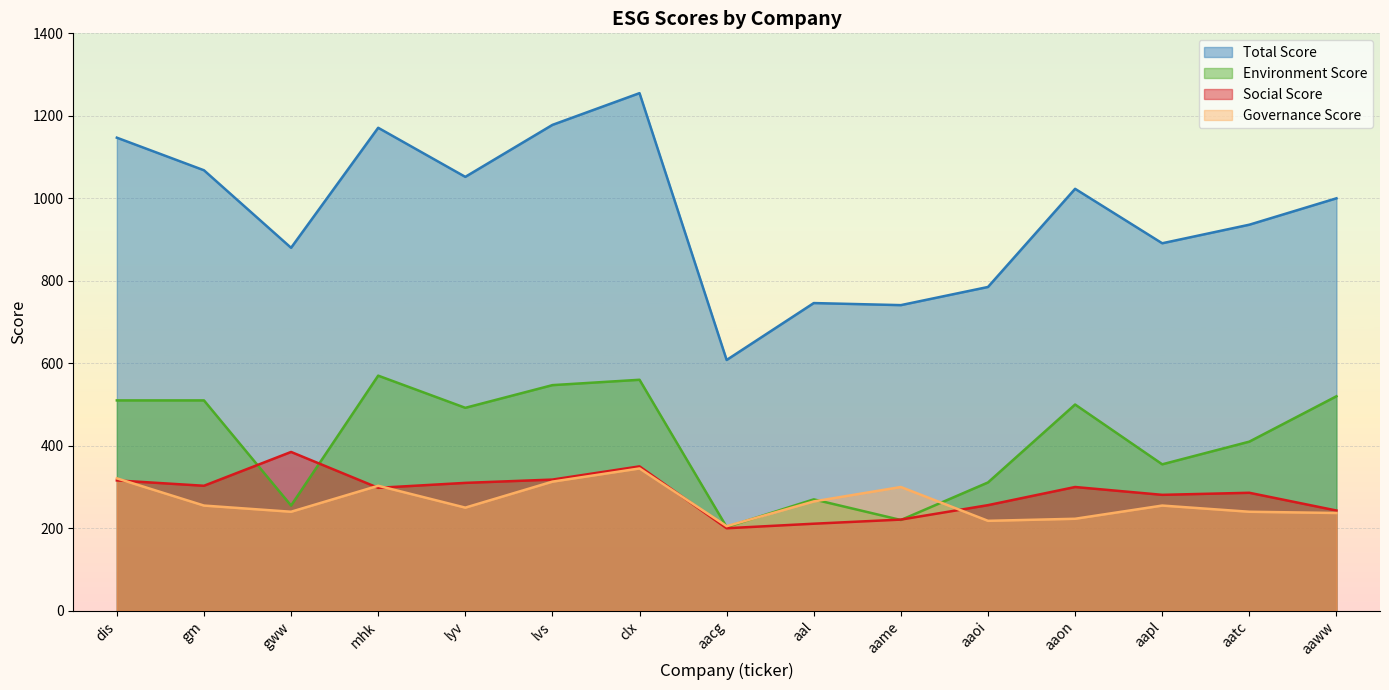

At aapl, list the series in order from smallest to largest.

Governance Score, Social Score, Environment Score, Total Score